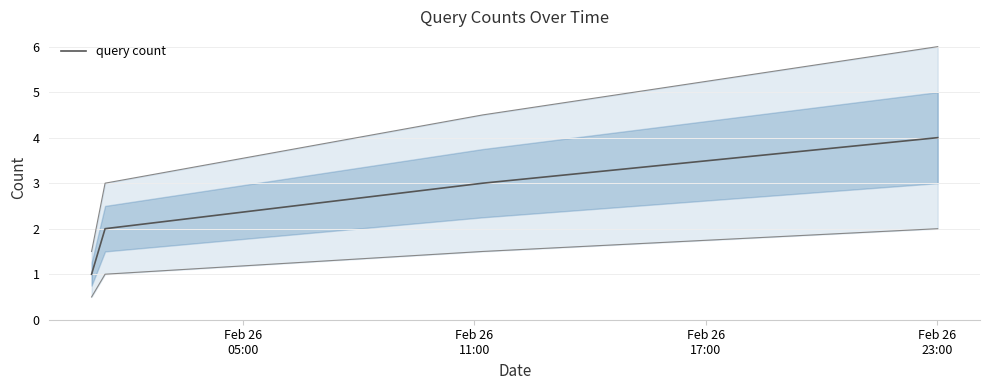

True or false: query count has more than 1 points higher than both neighbors.

False